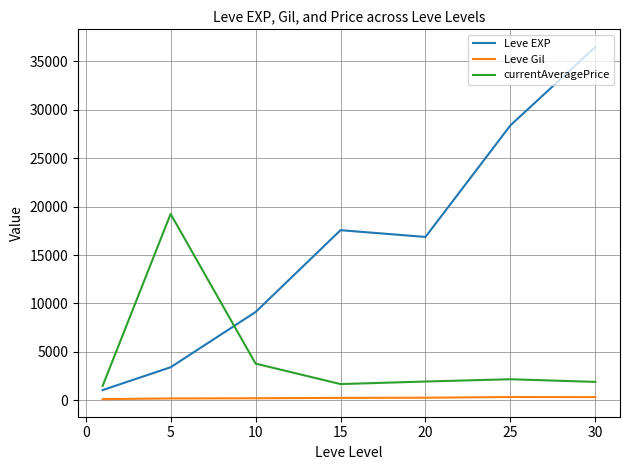

Which series has the largest total across all categories?

Leve EXP